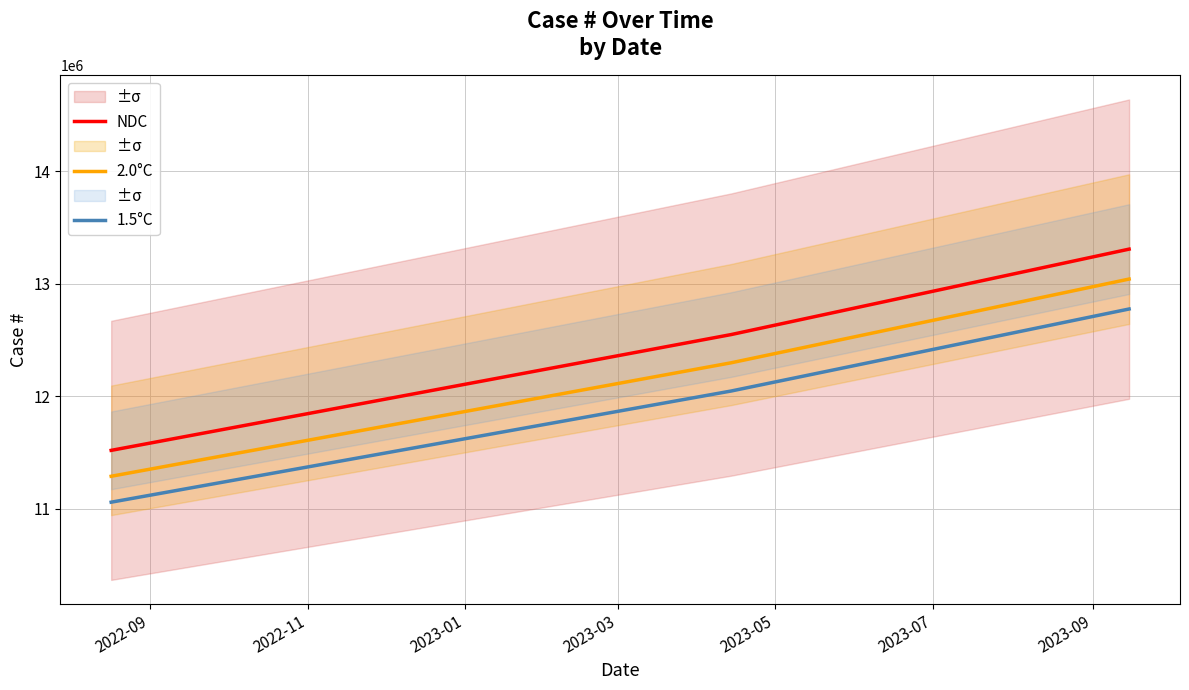

Reading left to right, transcribe all the data shown in this chart.

NDC: 11518436.0	12548233.0	13307745.0
2.0°C: 11288067.3	12297268.3	13041590.1
1.5°C: 11057698.6	12046303.7	12775435.2